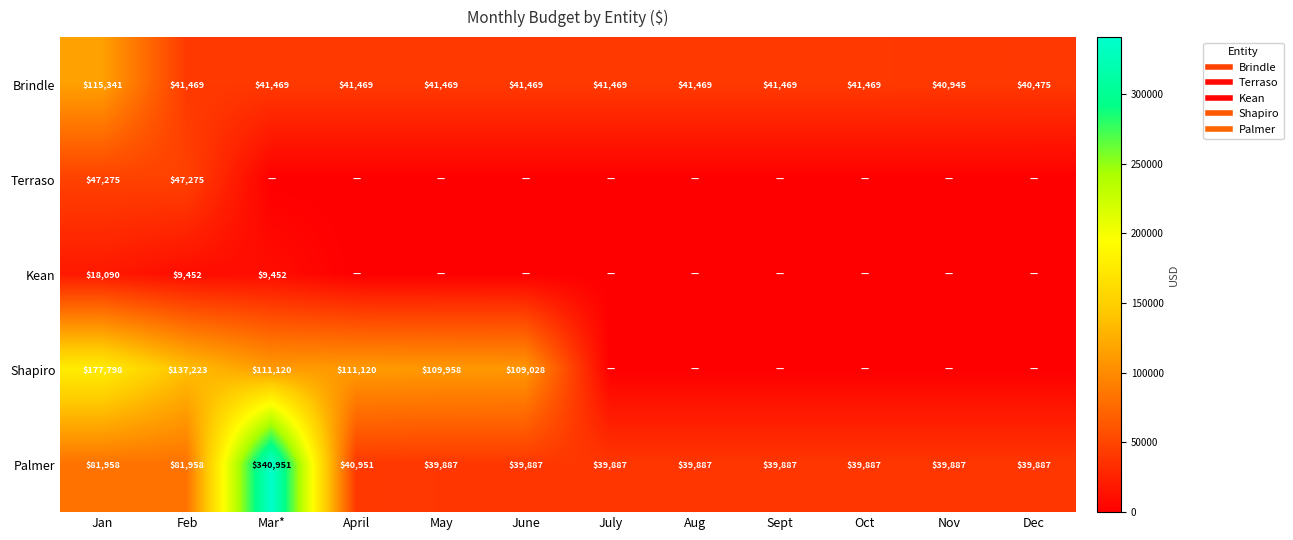

Which series has the largest range (max minus min)?

Palmer